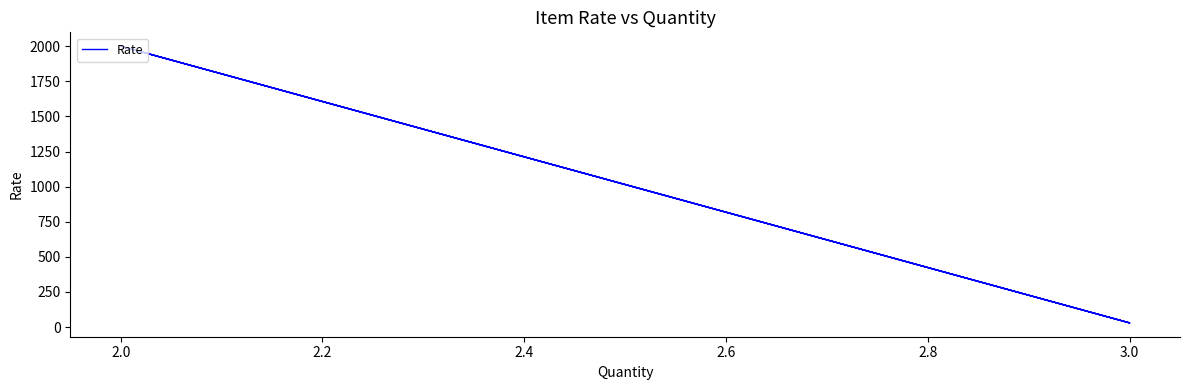

Does the chart have visible grid lines?

No